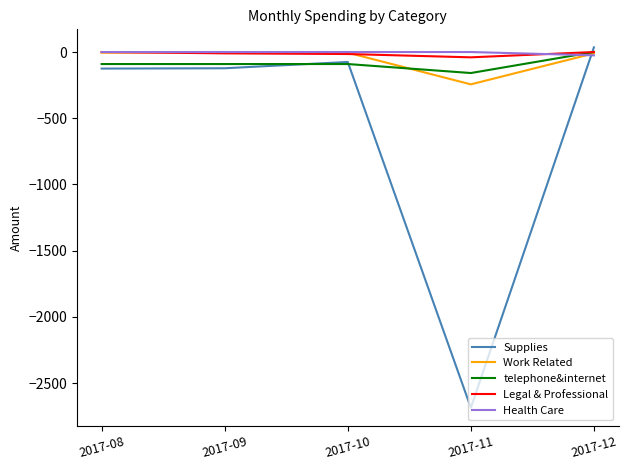

Which series ends up on top after the final intersection of Health Care and Supplies?

Supplies